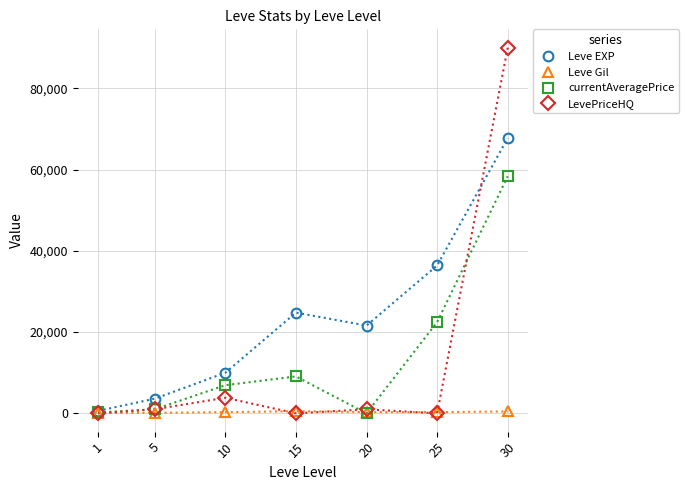

What is the maximum value for currentAveragePrice?

58331.7